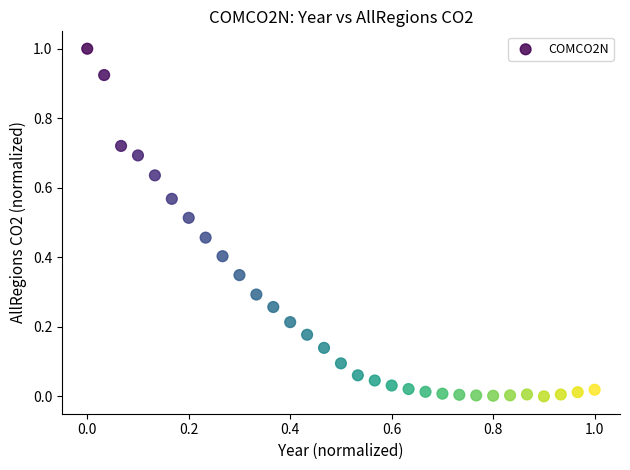

What is the range of Y values (max minus min)?

1.0